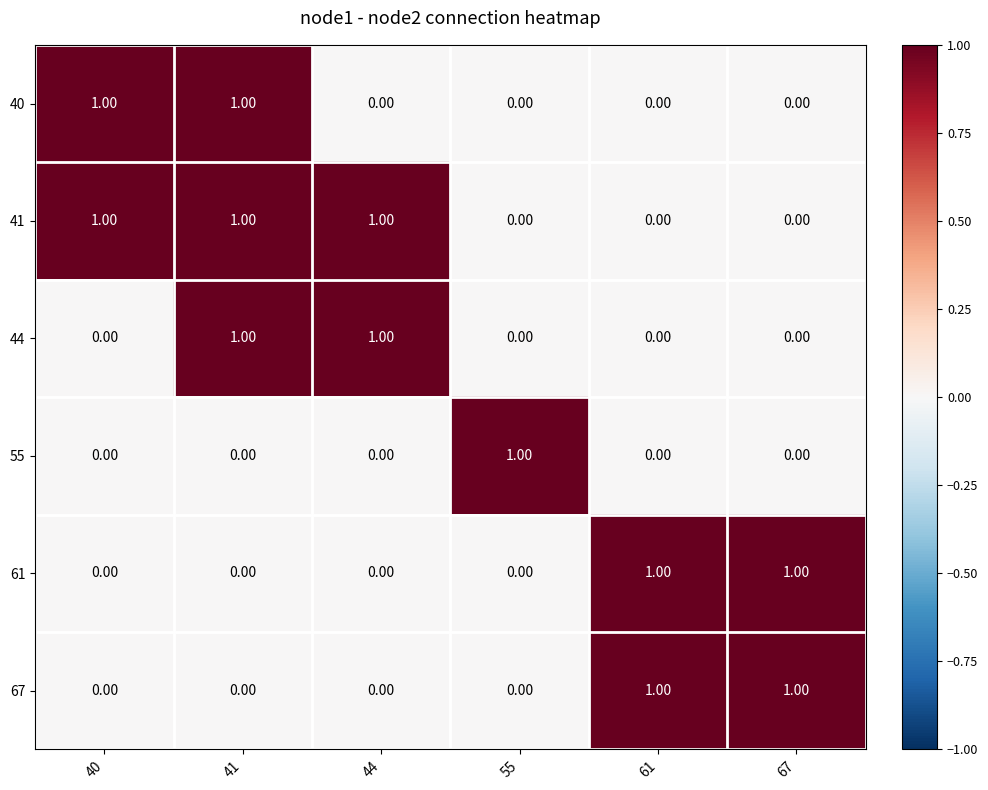

At how many categories does at least one series exceed 0?

6